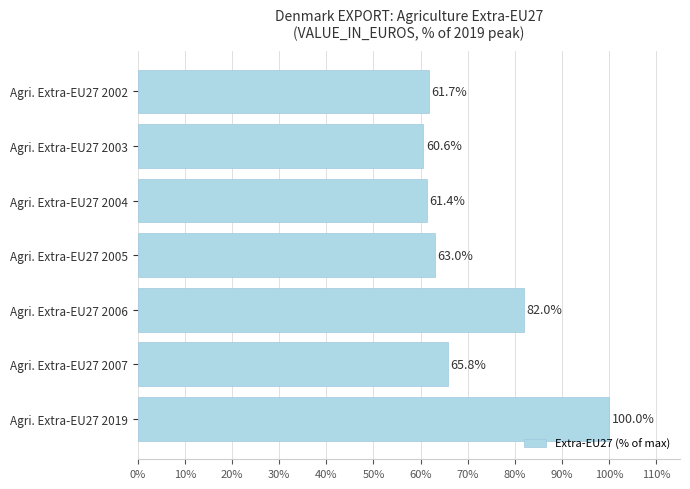

List the labels in order of value, smallest first.

Agri. Extra-EU27 2003, Agri. Extra-EU27 2004, Agri. Extra-EU27 2002, Agri. Extra-EU27 2005, Agri. Extra-EU27 2007, Agri. Extra-EU27 2006, Agri. Extra-EU27 2019